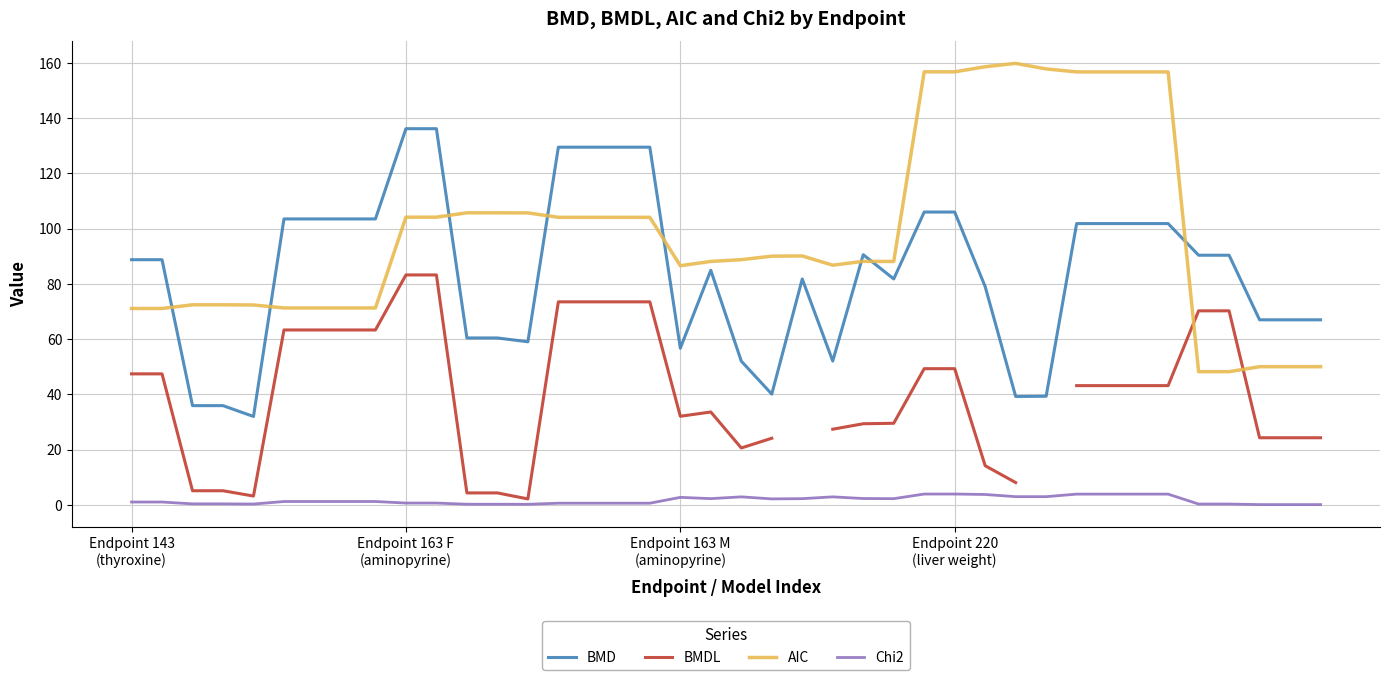

Between 5 and 35, which series saw the biggest shift?

AIC